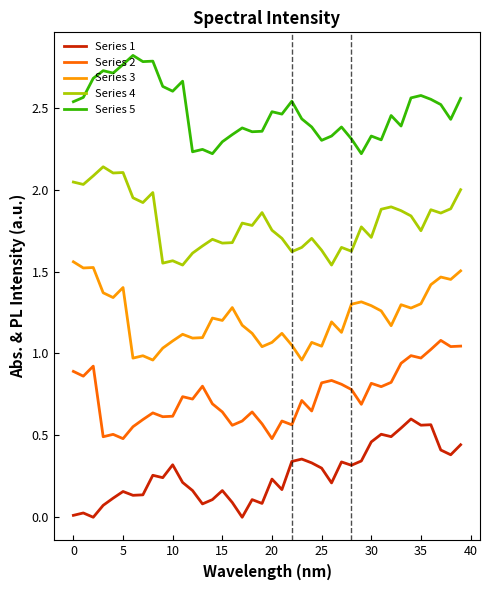

True or false: Series 1 and Series 3 cross at least once.

False